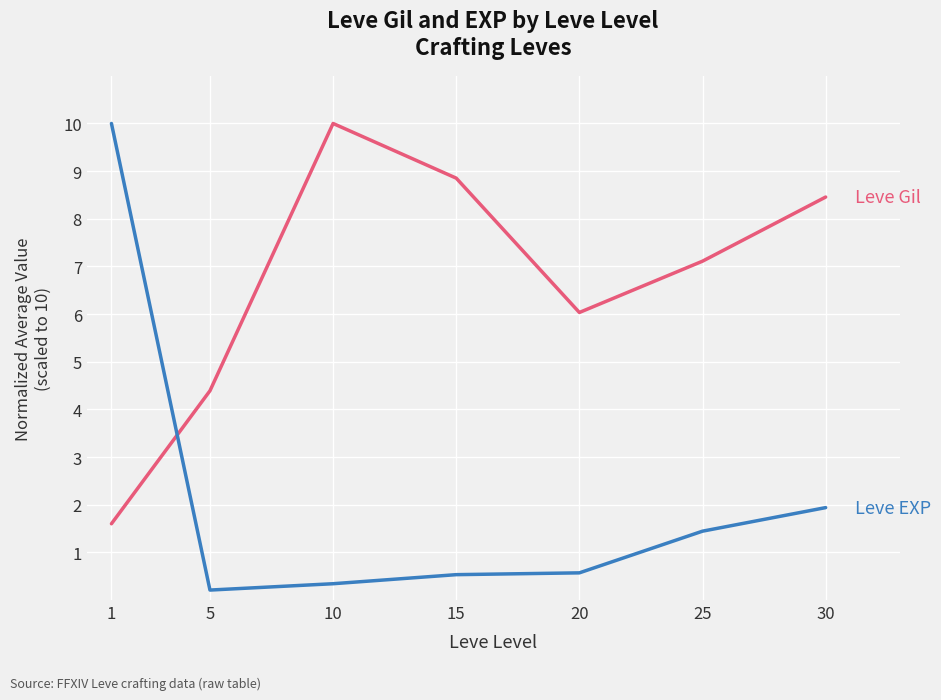

What is the total value across all series at 10?

10.3